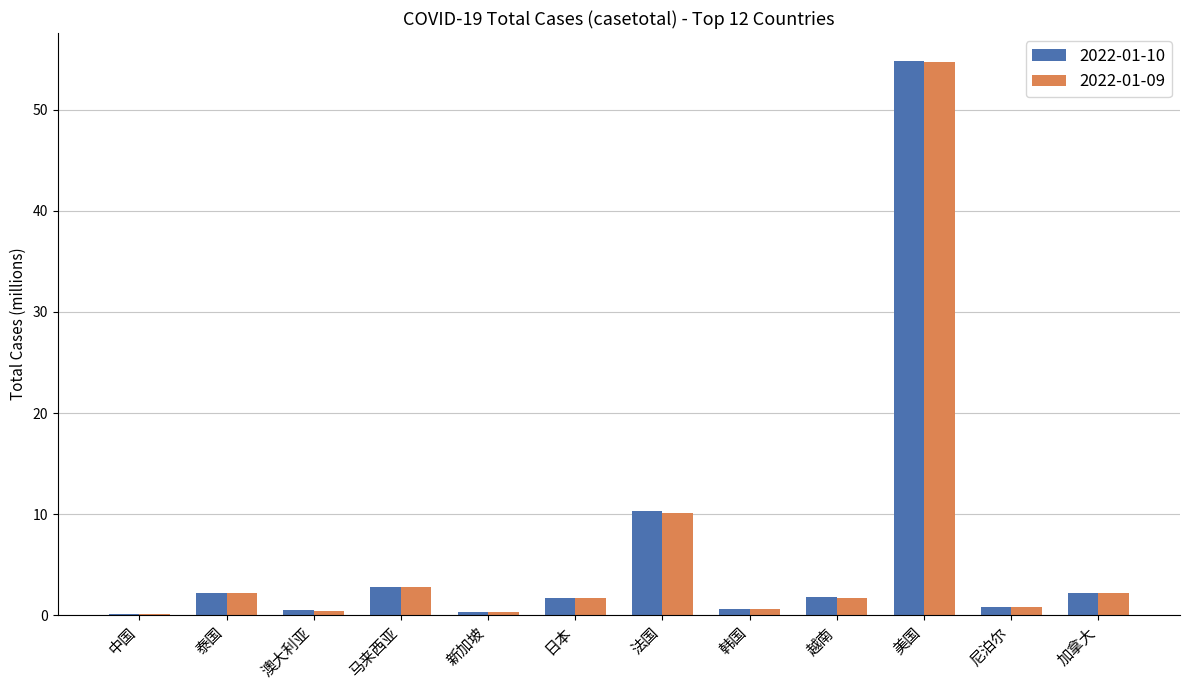

What is the sum of all 2022-01-10 values?

78.2